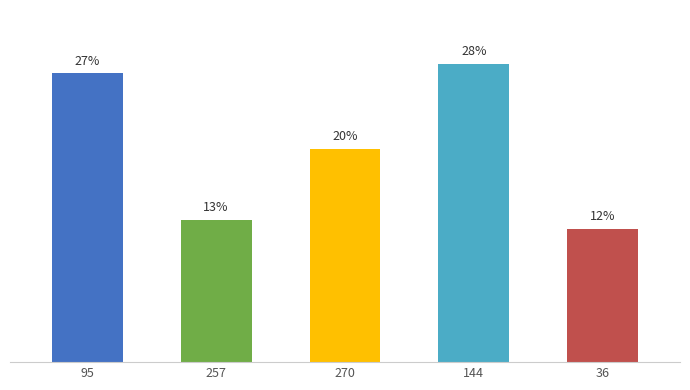

Where does the data first go above 19?

95